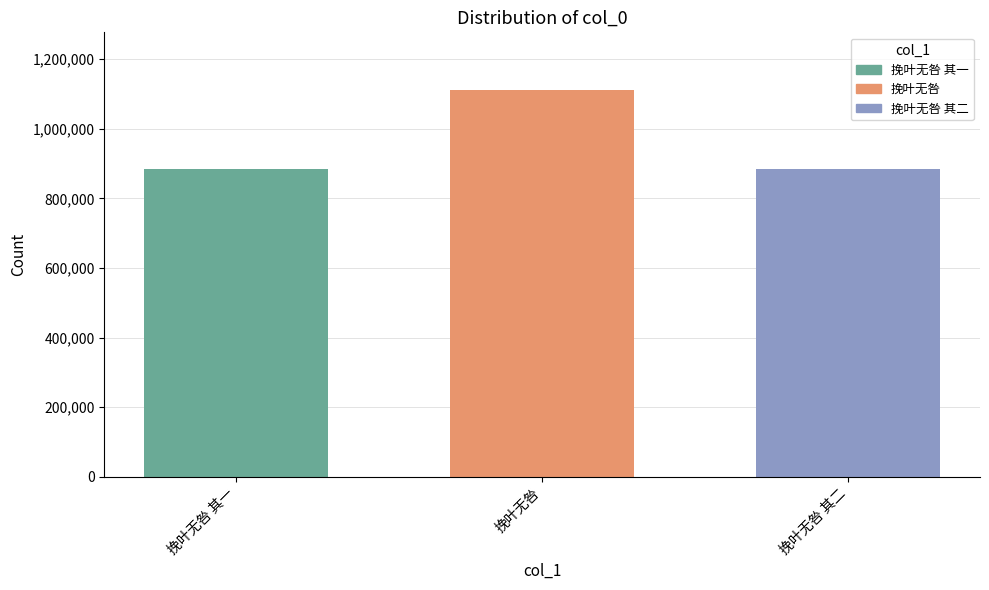

What is the lowest value of the 挽叶无咎 其一 series?

882857